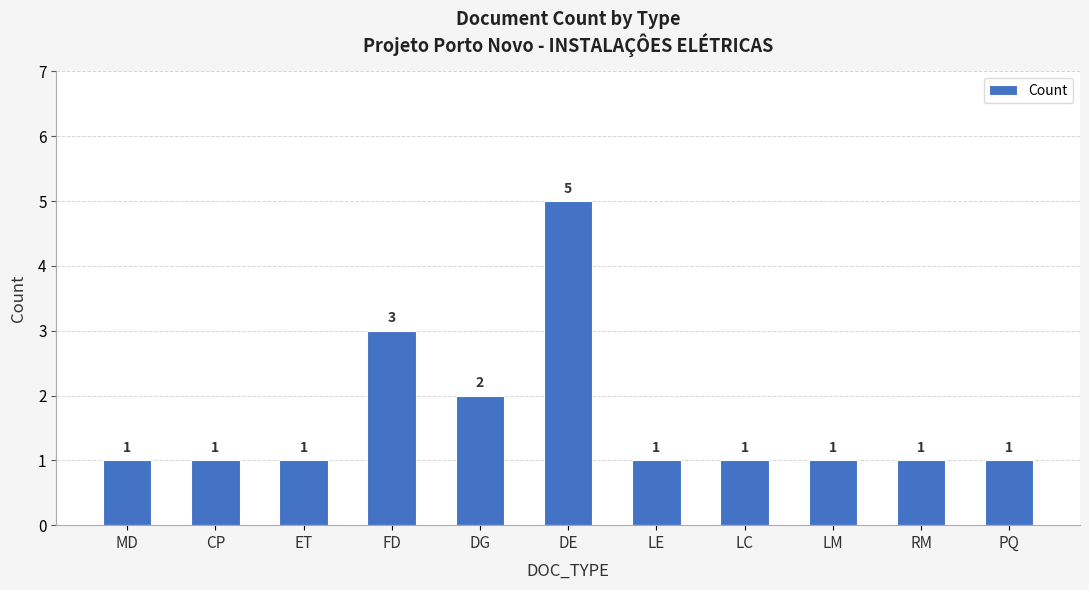

The chart shows a value of 0 at LC. True or false?

False